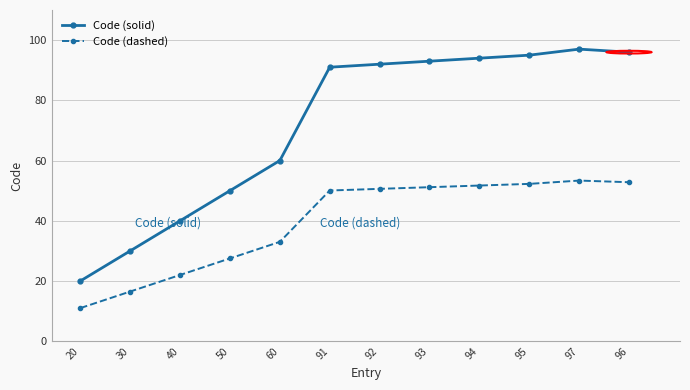

At which category does Code (solid) reach its first local peak?

97